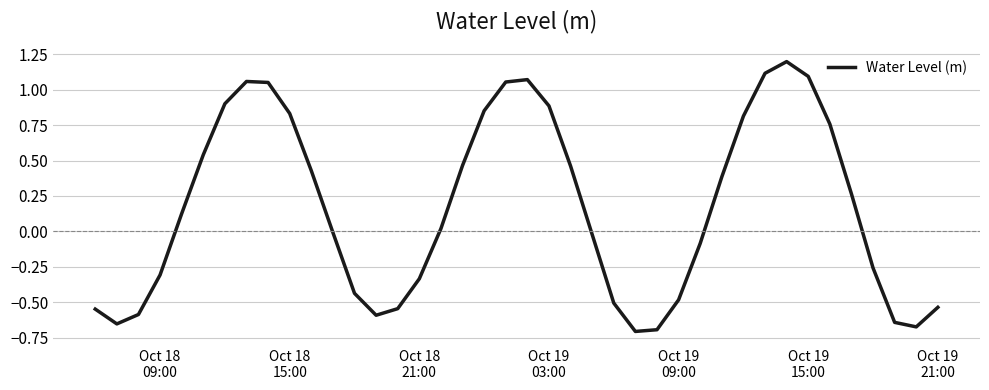

What is the greatest value displayed?

1.2